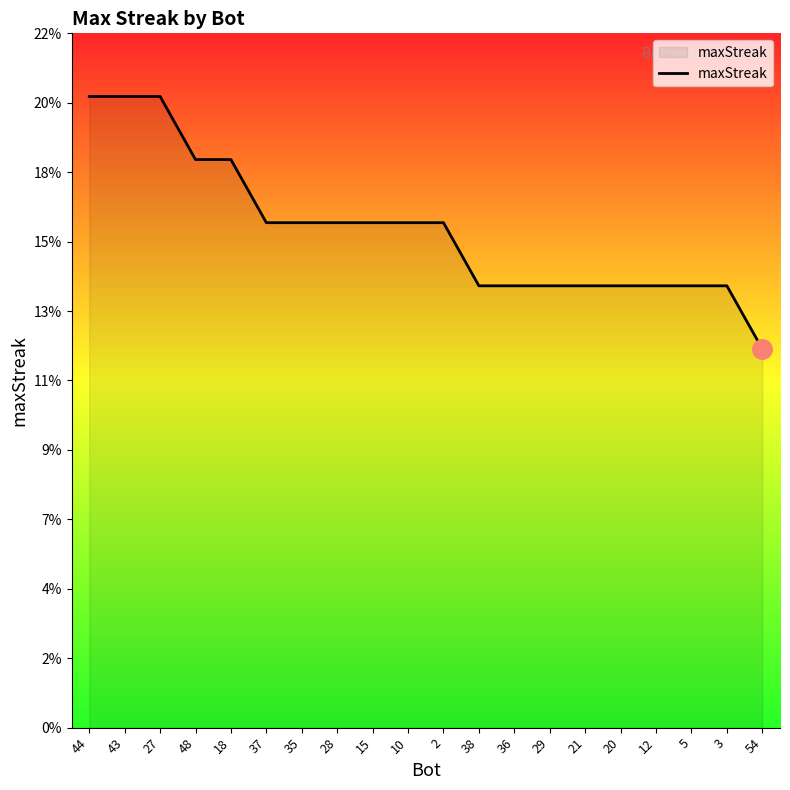

What is the label of the 17th point from the right?

48